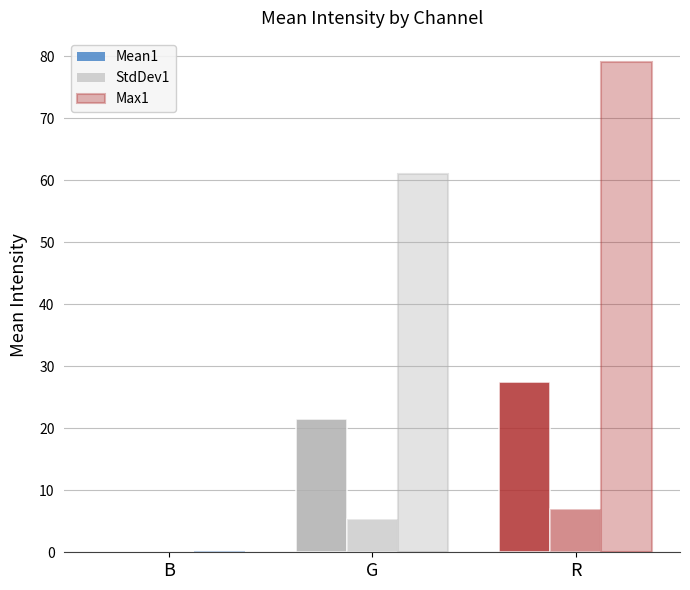

True or false: Mean1 has a value of 8.1 at R.

False